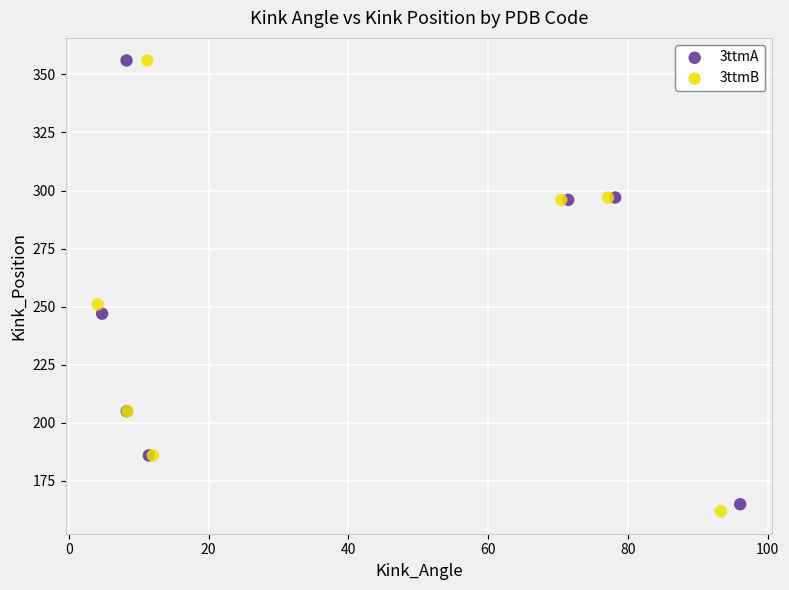

Which series has the largest Y range (max minus min)?

3ttmB